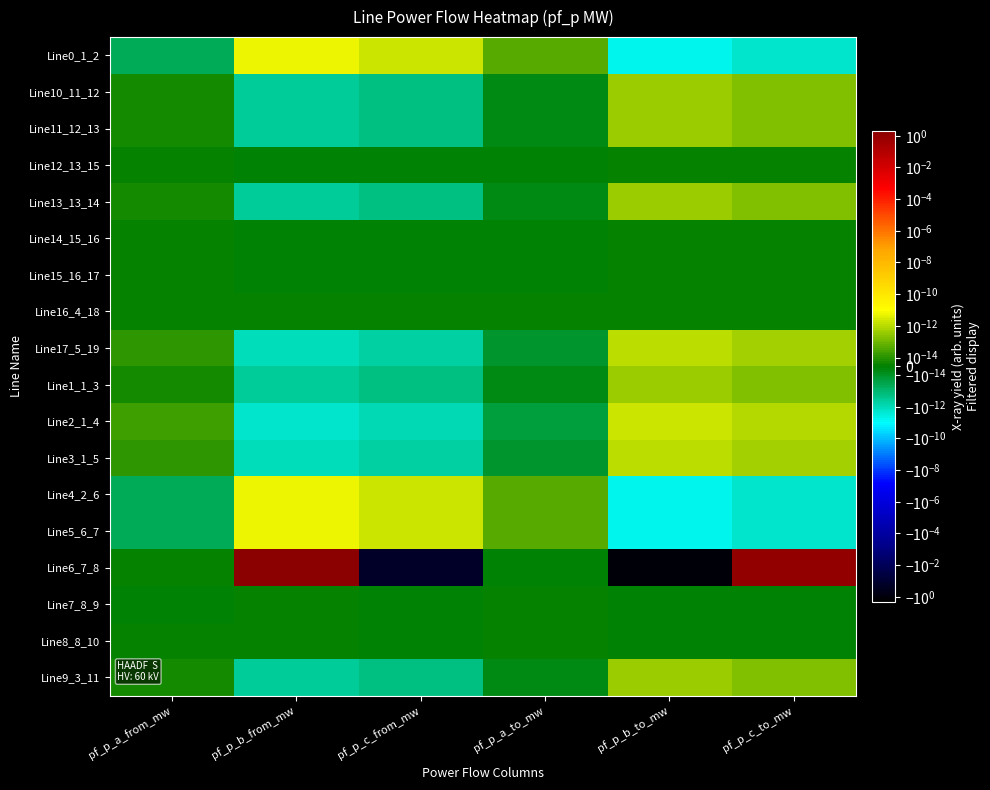

How many series are shown in this chart?

18